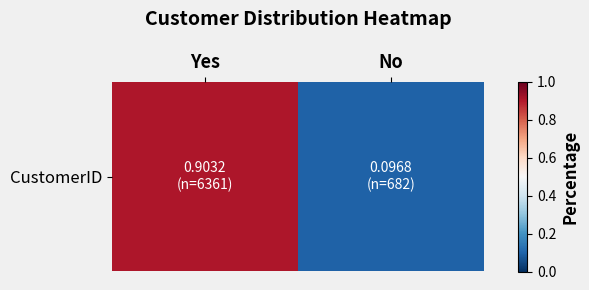

What is the sum of all values?

1.0